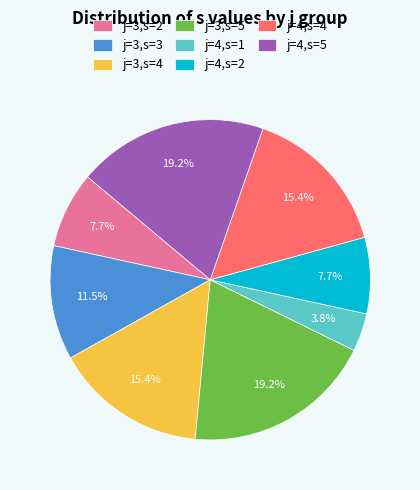

To the nearest percent, what percentage of the pie is j=3,s=4?

15%